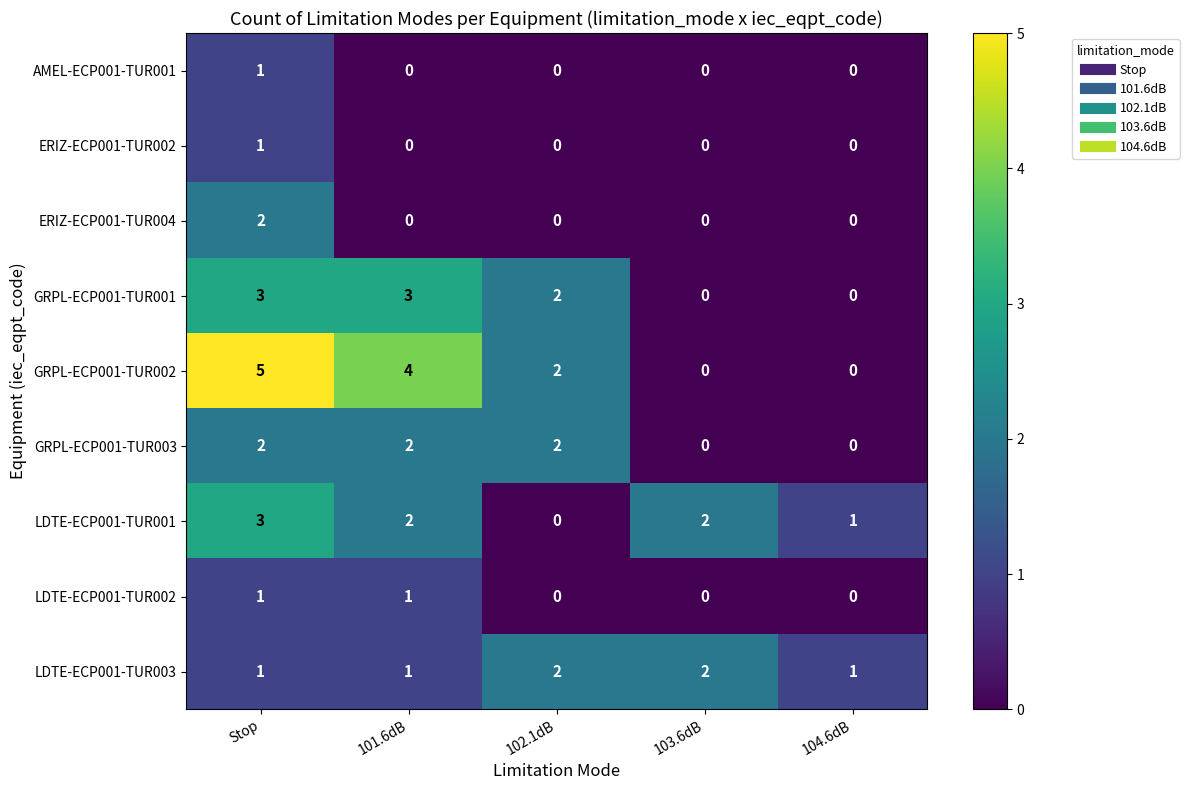

The GRPL-ECP001-TUR003 series shows 2 at 102.1dB. True or false?

True